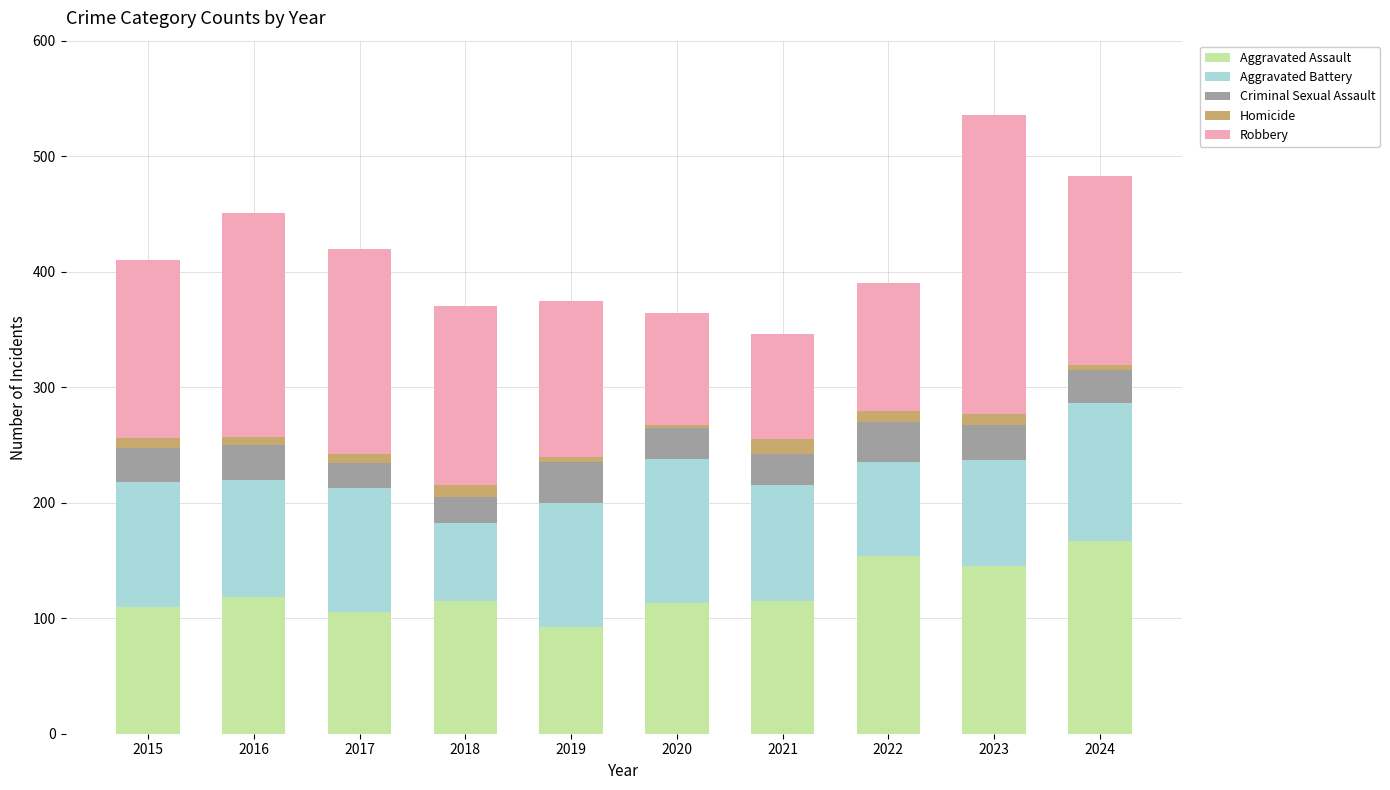

The value of Aggravated Assault at 2018 is 115. True or false?

True